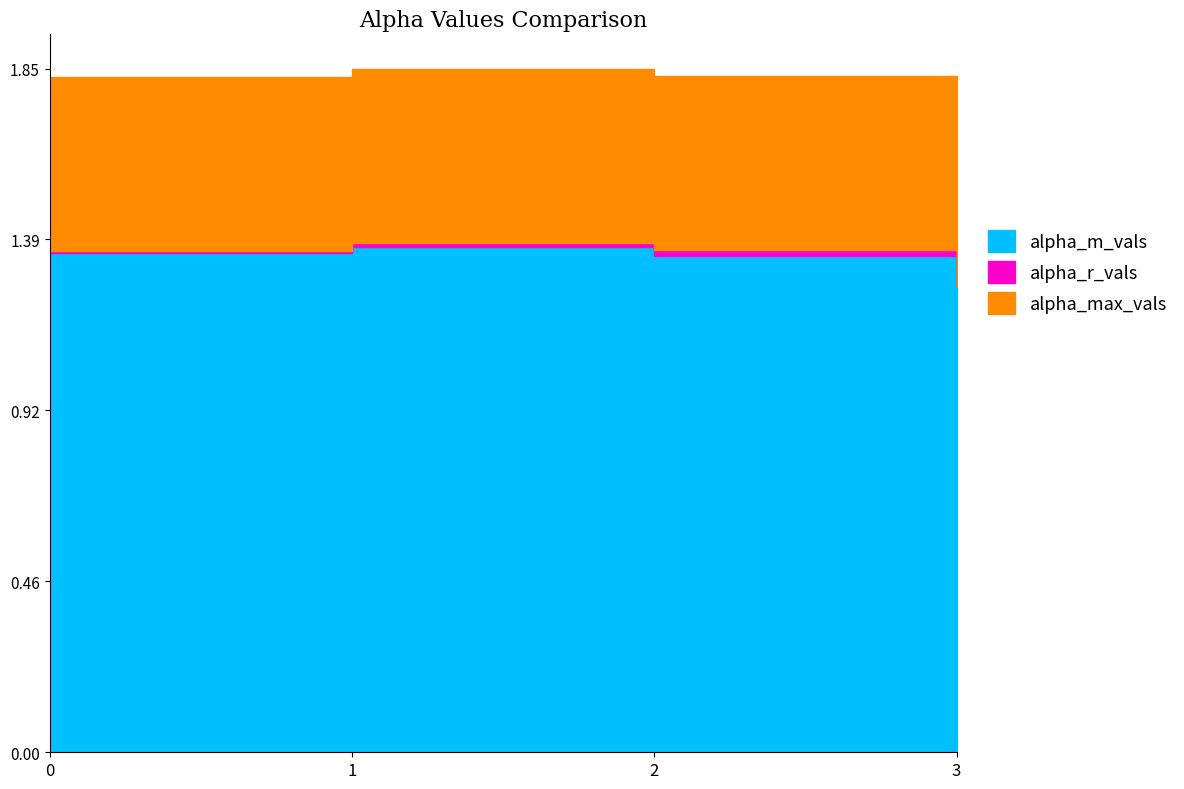

The alpha_m_vals series shows 1.8 at 1. True or false?

False